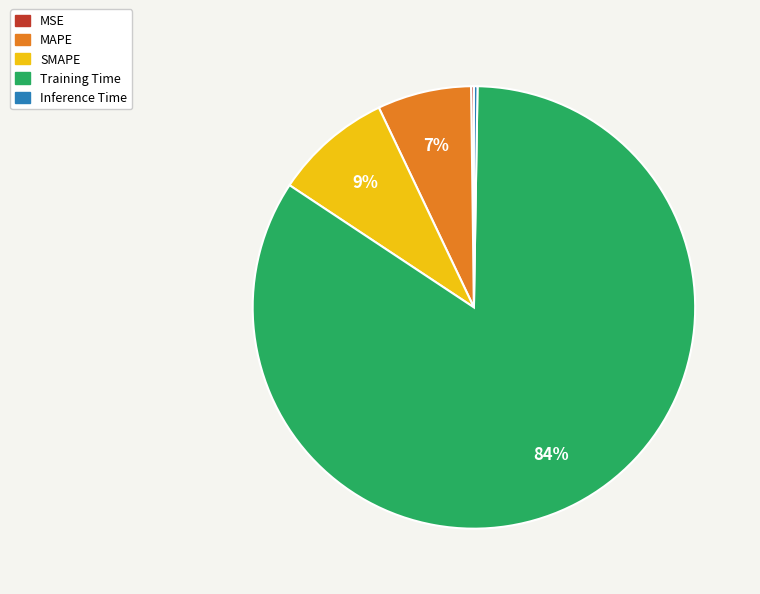

Which category has the biggest portion of the pie?

Training Time